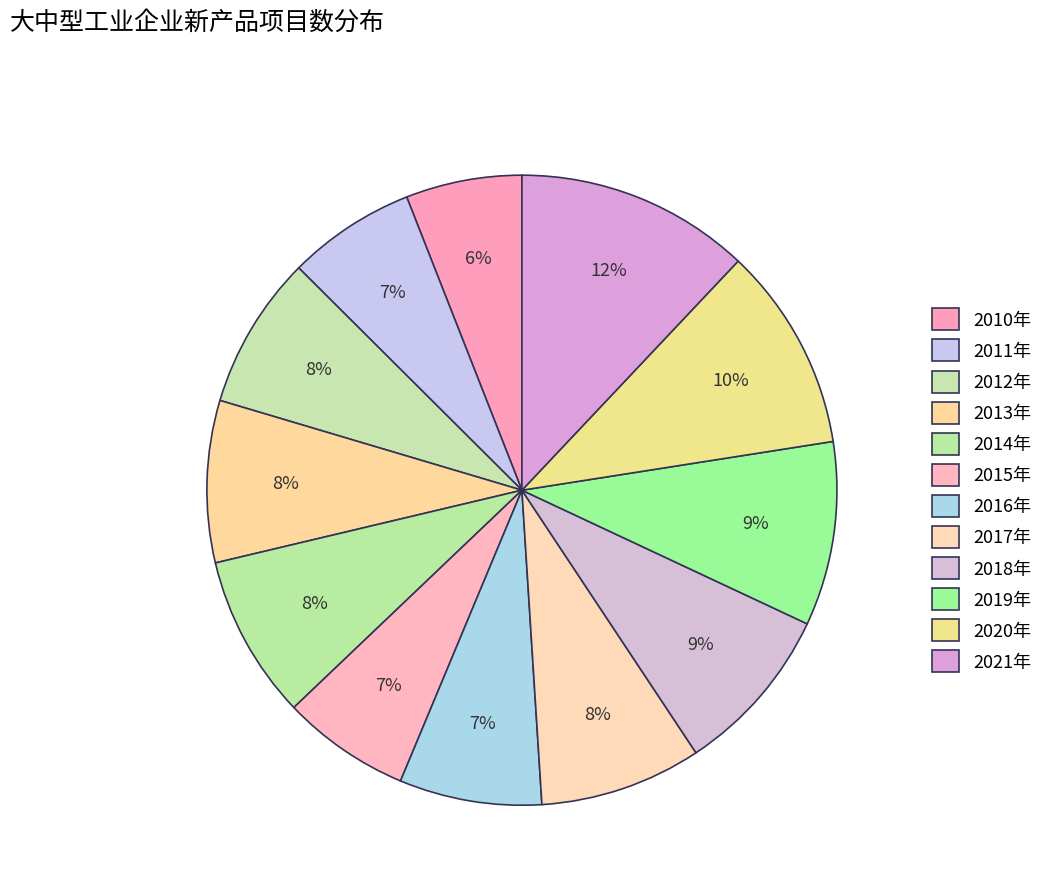

To the nearest percent, what portion does 2021年 represent?

12%